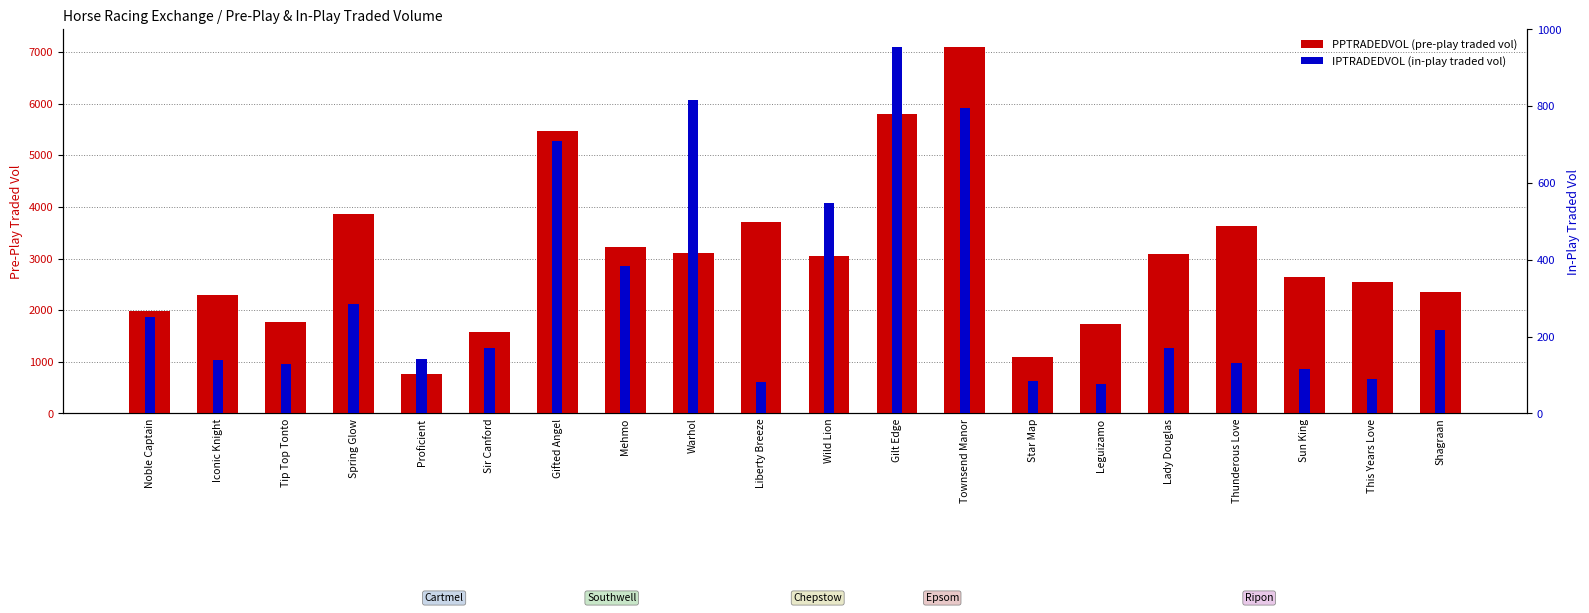

At which label does PPTRADEDVOL first exceed 3055?

Spring Glow